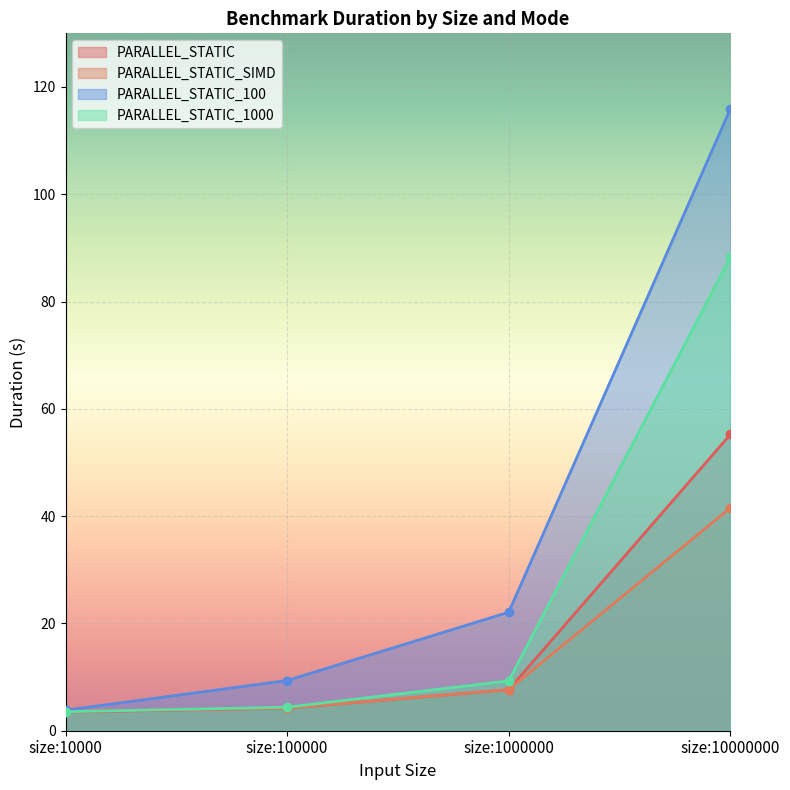

What is the average value of the PARALLEL_STATIC series?

17.6